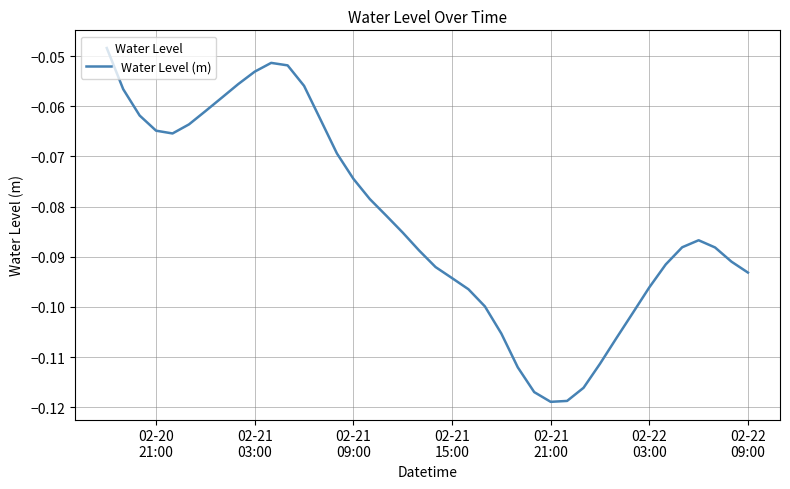

How many lines are shown in the chart?

1